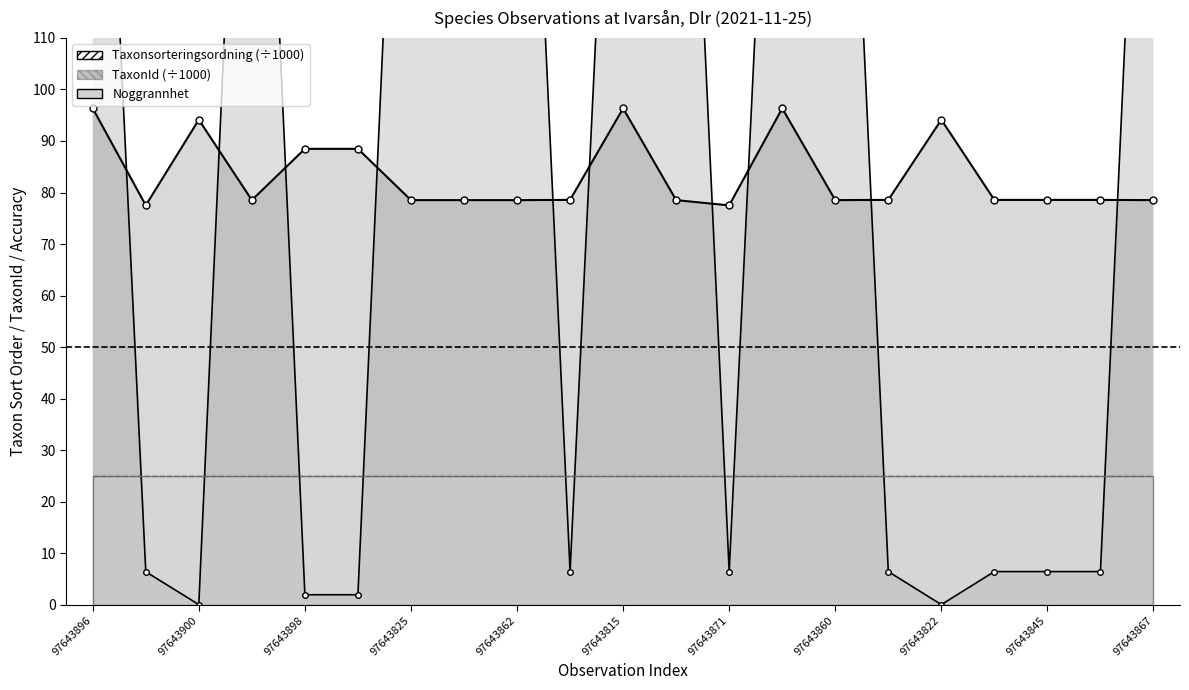

At which label does Taxonsorteringsordning (÷1000) reach its minimum?

97643900